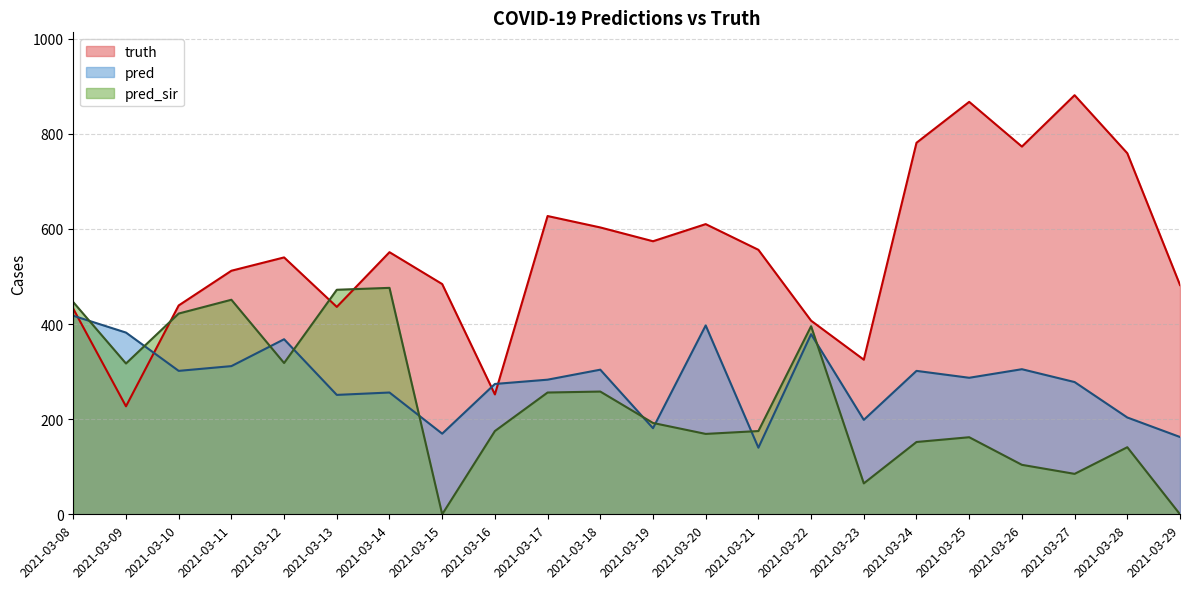

Reading right to left, what are all the values shown in this chart?

truth: 2021-03-29=482.0	2021-03-28=759.0	2021-03-27=881.0	2021-03-26=773.0	2021-03-25=867.0	2021-03-24=781.0	2021-03-23=325.0	2021-03-22=407.0	2021-03-21=556.0	2021-03-20=610.0	2021-03-19=574.0	2021-03-18=603.0	2021-03-17=627.0	2021-03-16=252.0	2021-03-15=484.0	2021-03-14=551.0	2021-03-13=436.0	2021-03-12=540.0	2021-03-11=512.0	2021-03-10=439.0	2021-03-09=227.0	2021-03-08=432.0
pred: 2021-03-29=162.5	2021-03-28=203.5	2021-03-27=278.0	2021-03-26=305.0	2021-03-25=287.0	2021-03-24=301.5	2021-03-23=198.5	2021-03-22=378.6	2021-03-21=140.0	2021-03-20=397.0	2021-03-19=181.0	2021-03-18=304.0	2021-03-17=283.0	2021-03-16=274.0	2021-03-15=169.5	2021-03-14=256.0	2021-03-13=251.0	2021-03-12=368.0	2021-03-11=311.5	2021-03-10=301.5	2021-03-09=382.0	2021-03-08=417.4
pred_sir: 2021-03-29=0.0	2021-03-28=141.0	2021-03-27=85.0	2021-03-26=104.0	2021-03-25=162.0	2021-03-24=152.0	2021-03-23=65.0	2021-03-22=395.4	2021-03-21=175.0	2021-03-20=169.0	2021-03-19=192.0	2021-03-18=258.0	2021-03-17=256.0	2021-03-16=175.0	2021-03-15=0.0	2021-03-14=476.0	2021-03-13=472.0	2021-03-12=318.0	2021-03-11=451.0	2021-03-10=422.0	2021-03-09=317.0	2021-03-08=446.0